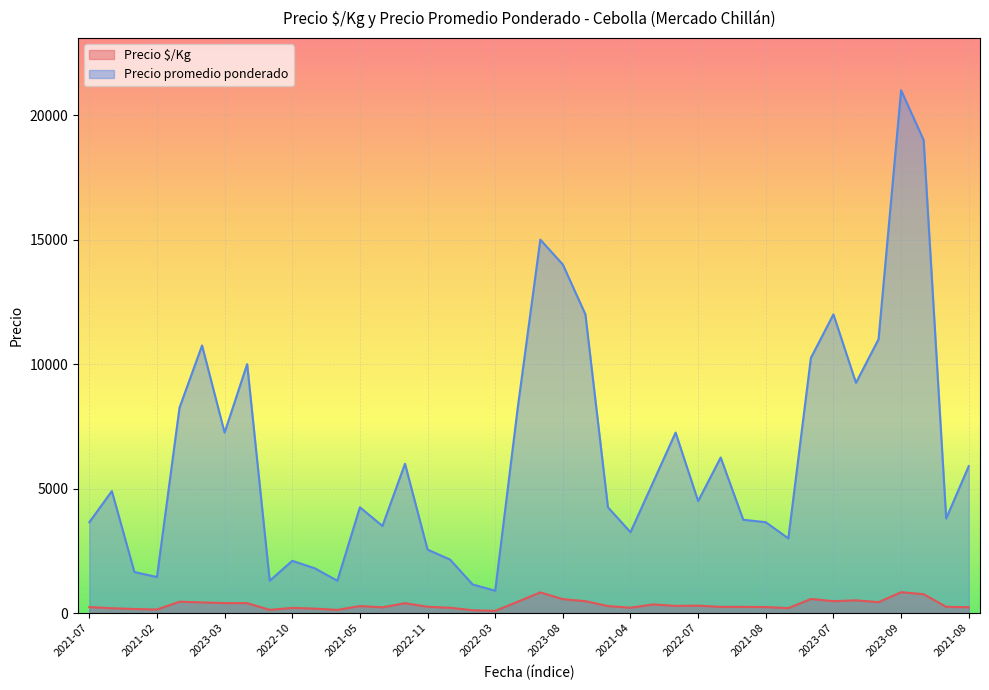

Which series has the widest spread of values?

Precio promedio ponderado